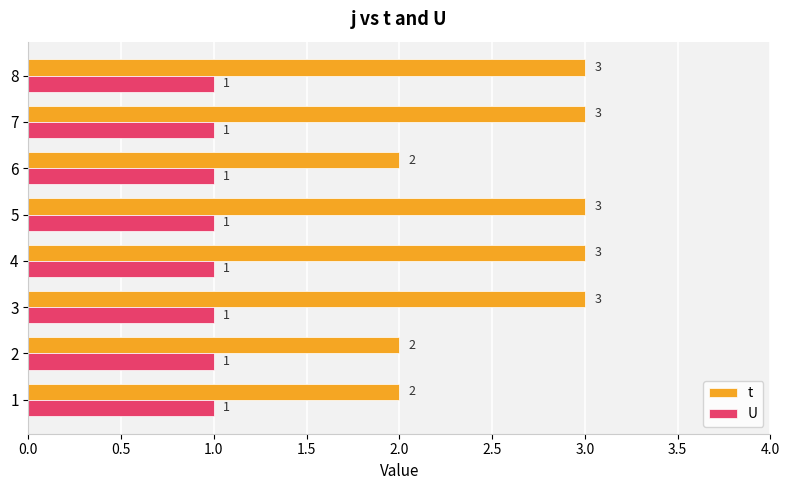

What is the sum of all t values?

21